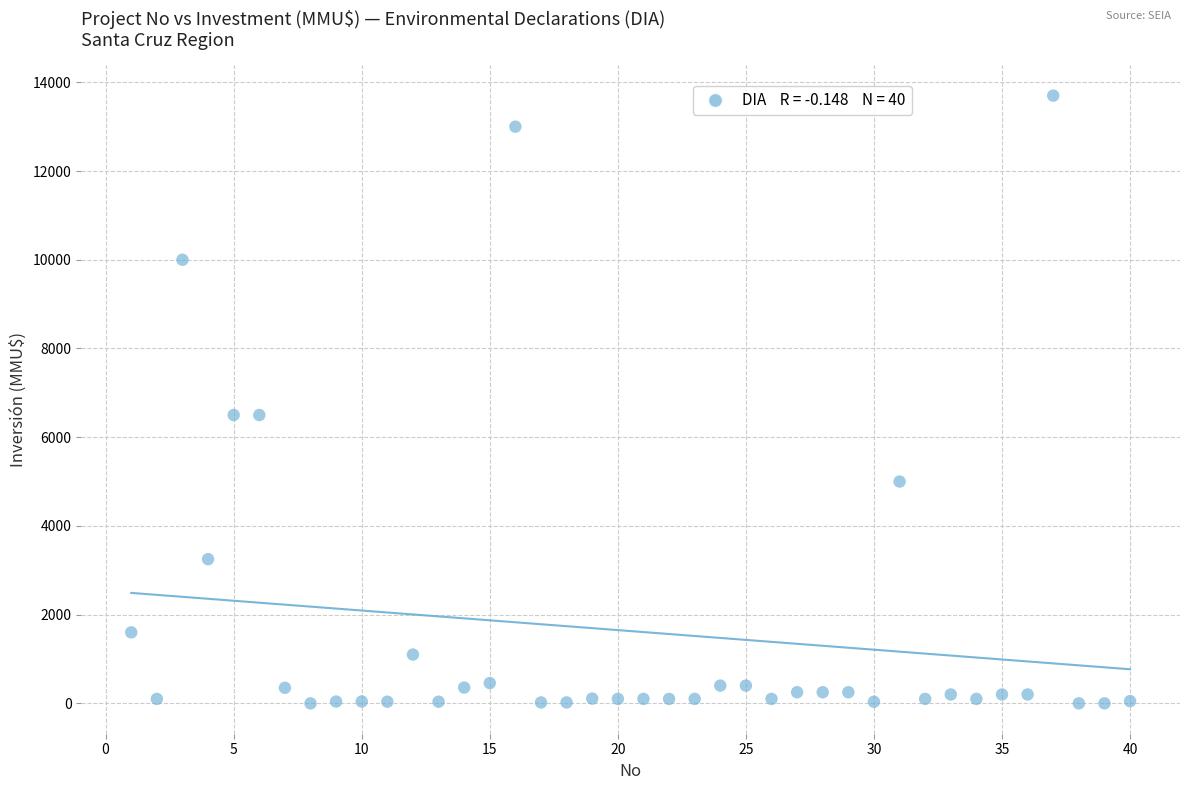

What is the range of X values (max minus min)?

39